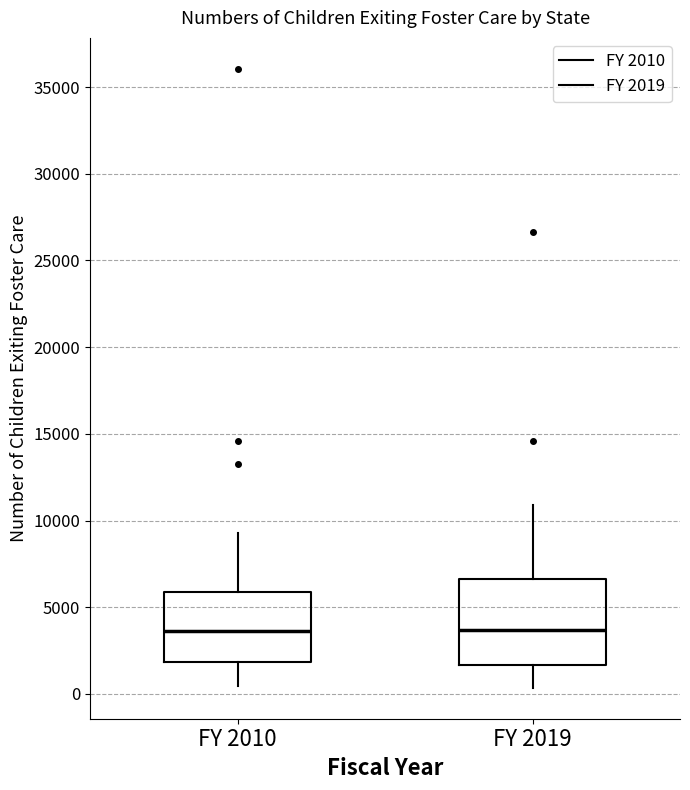

Reading left to right, read every box against the y-axis: the position of its median line, the range the box covers, and the ends of its whiskers. The values are not printed on the chart, so give them approximately, as read against the axis.

FY 2010: median 3500, box 2000 to 6000, whiskers 500 to 9500
FY 2019: median 3500, box 1500 to 6500, whiskers 500 to 11000